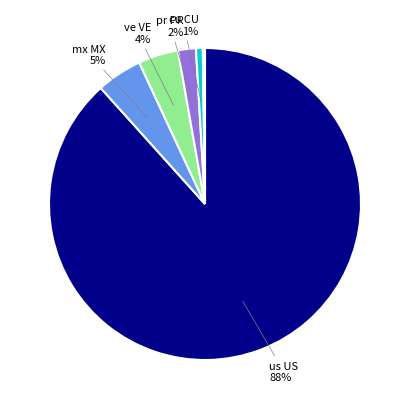

To the nearest percent, what is the average slice percentage?

17%